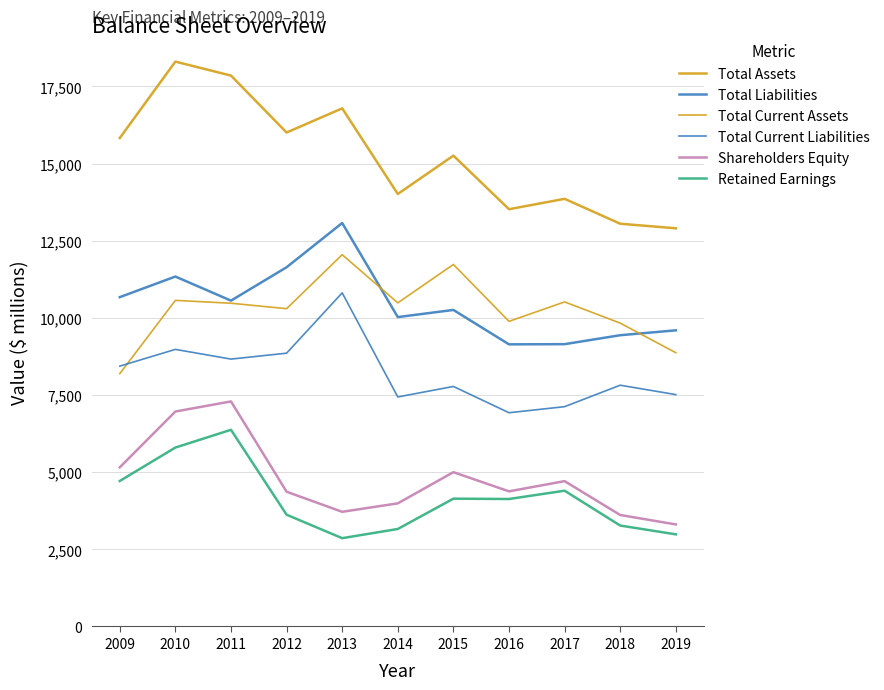

Does the chart display data point markers on the line(s)?

No